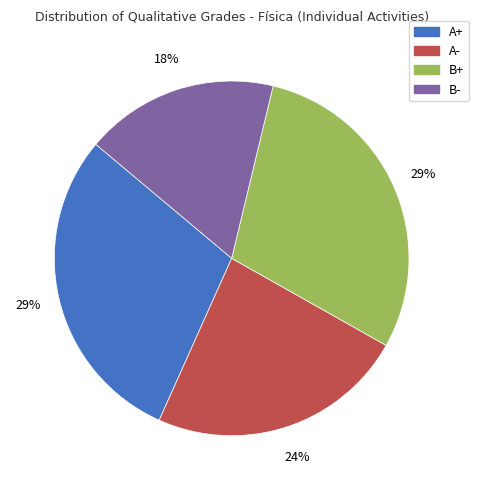

True or false: B+ accounts for 20% of the total.

False